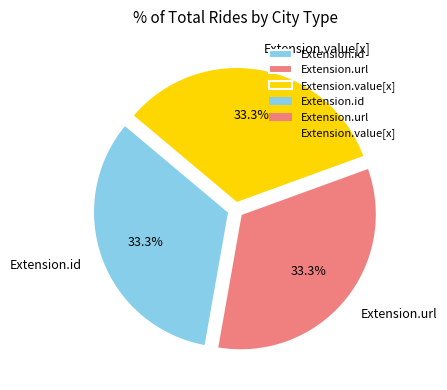

Does Extension.url represent more than half of the total?

No